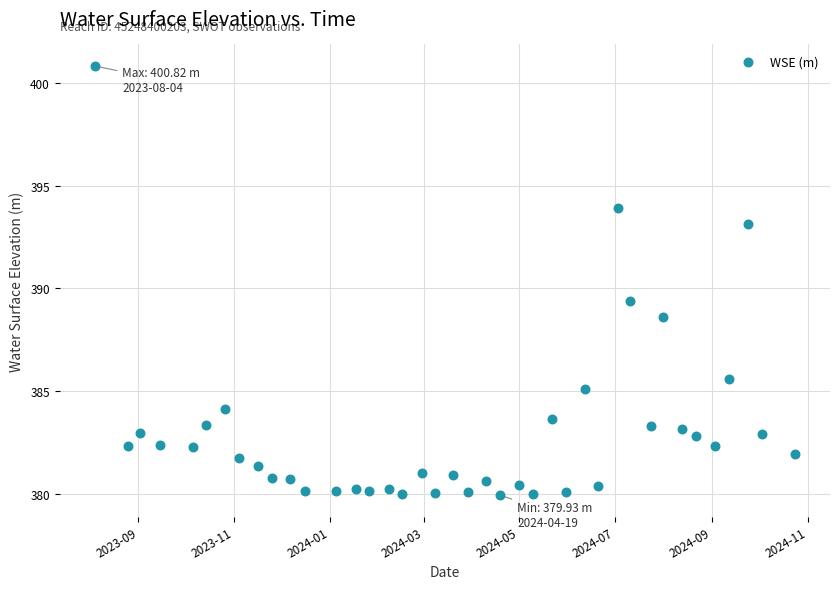

What is the range of X values (max minus min)?

447.0